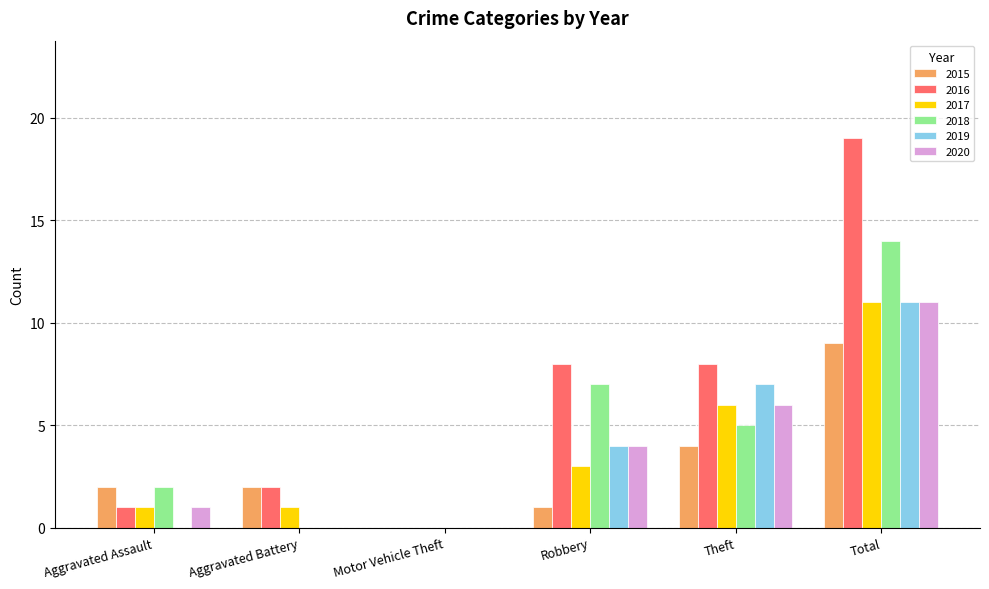

The 2015 series shows 3 at Aggravated Assault. True or false?

False